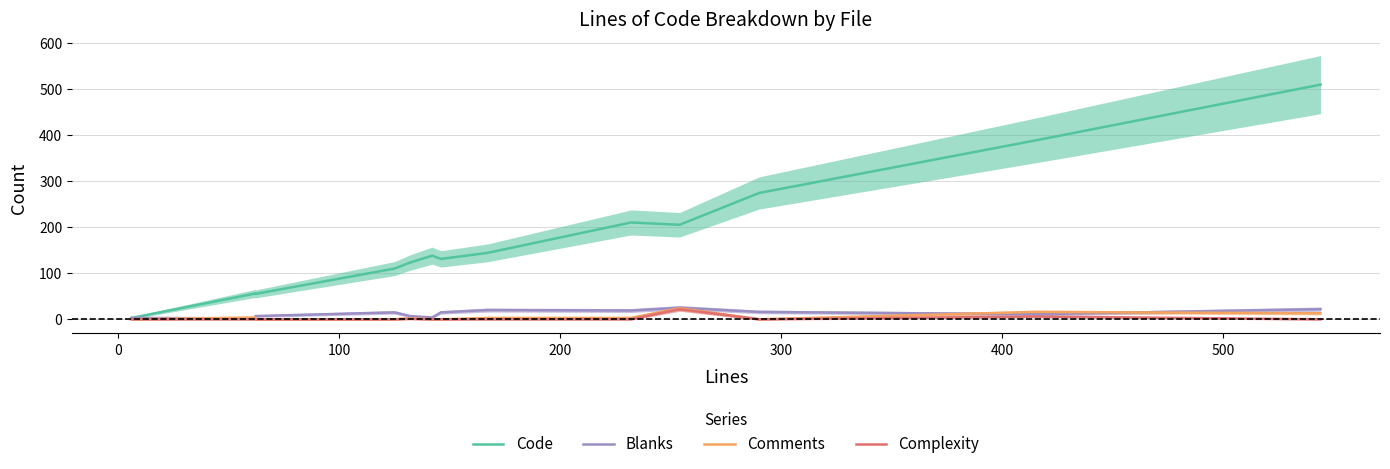

How many interior local peaks does the Complexity series have?

3